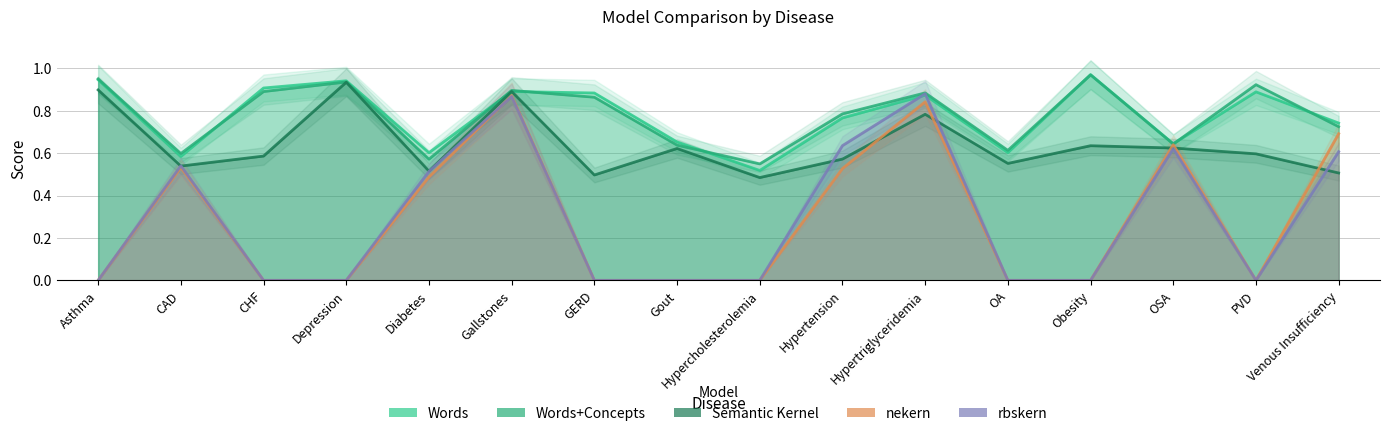

What position from the left is Obesity?

13